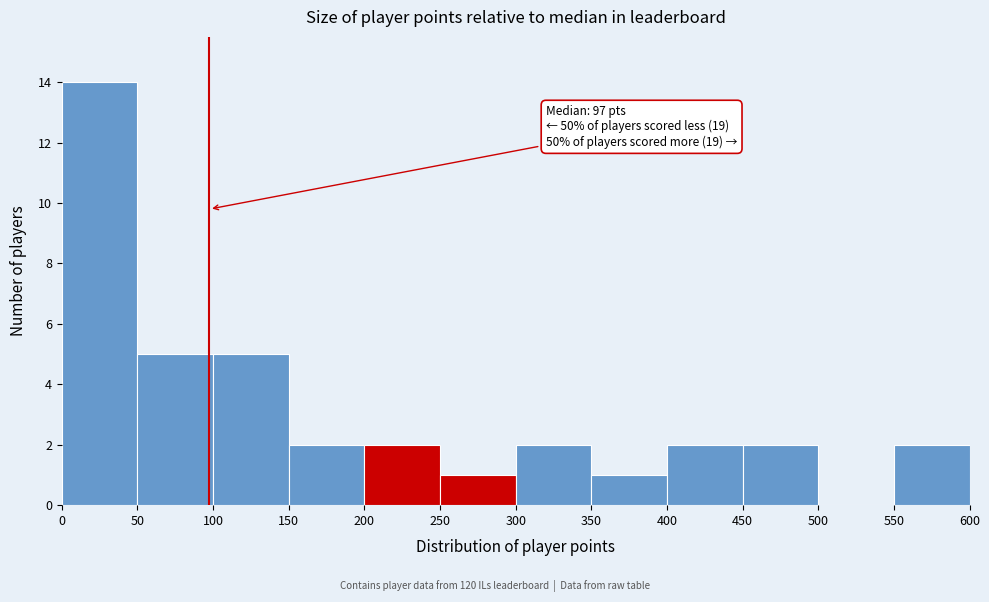

Which range on the x-axis has the tallest bar?

0 to 50